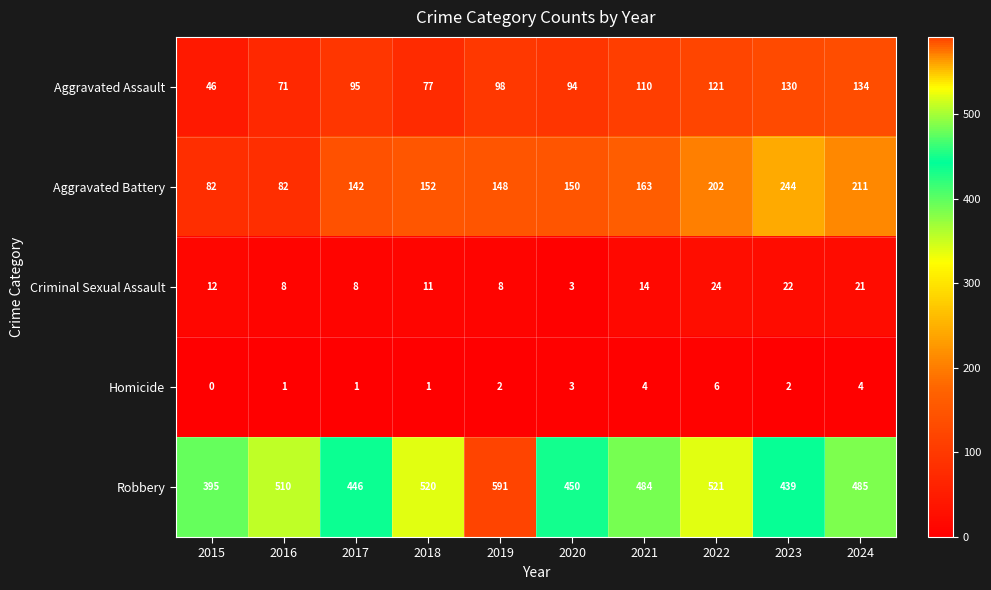

True or false: Homicide has a value of 0 at 2015.

True